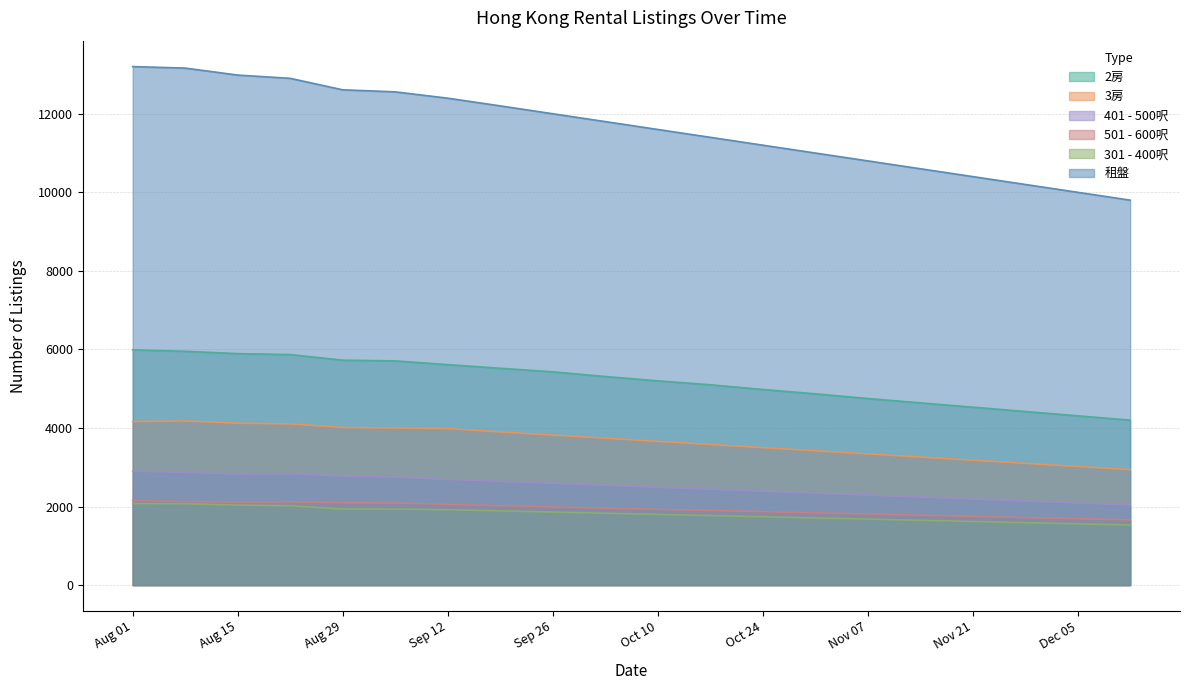

How many data points does each series have?

20